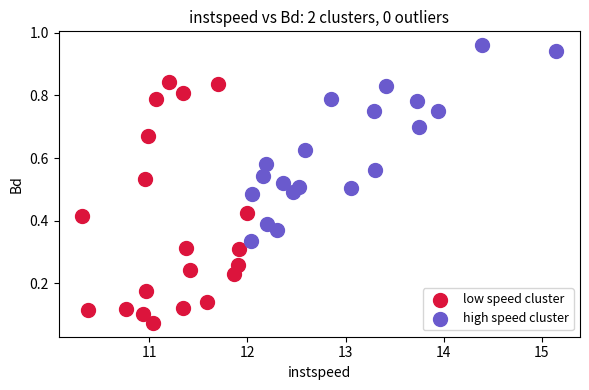

Which series contains the highest Y value?

high speed cluster